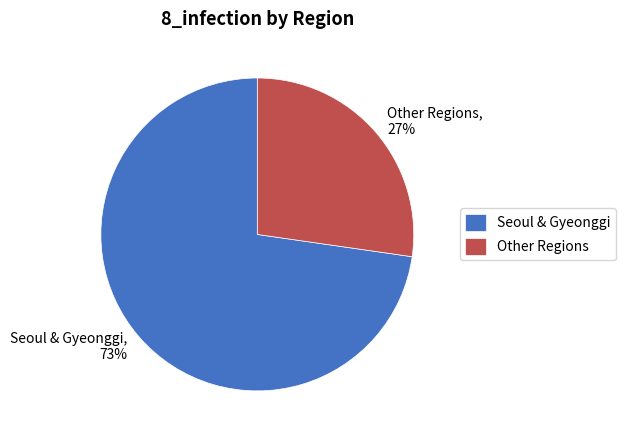

Is there any slice that represents more than half of the pie?

Yes